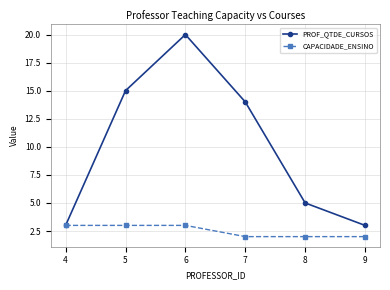

What is the value of the CAPACIDADE_ENSINO point at the 4th from the left?

2